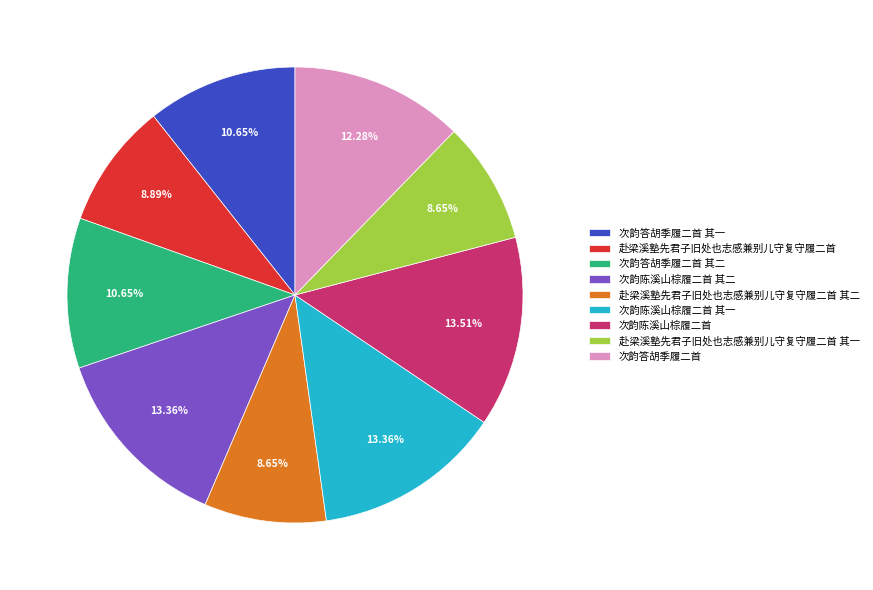

Approximately how many times larger is the value at 次韵陈溪山棕履二首 compared to 赴梁溪塾先君子旧处也志感兼别儿守复守履二首?

1.5